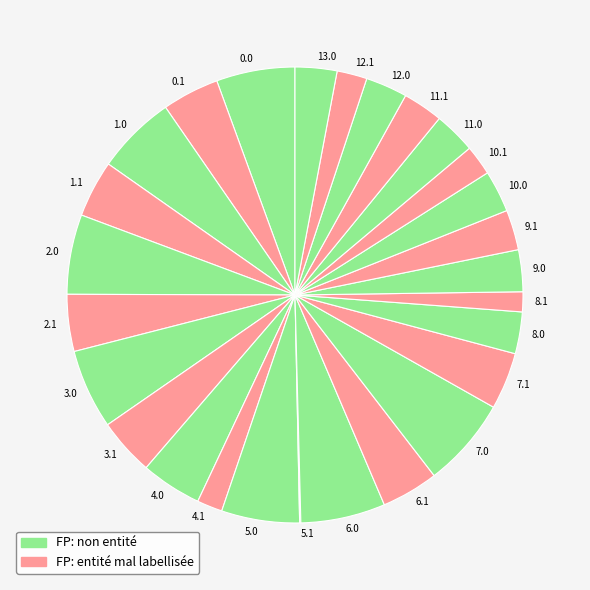

The 10.0 slice represents 3% of the pie. True or false?

True